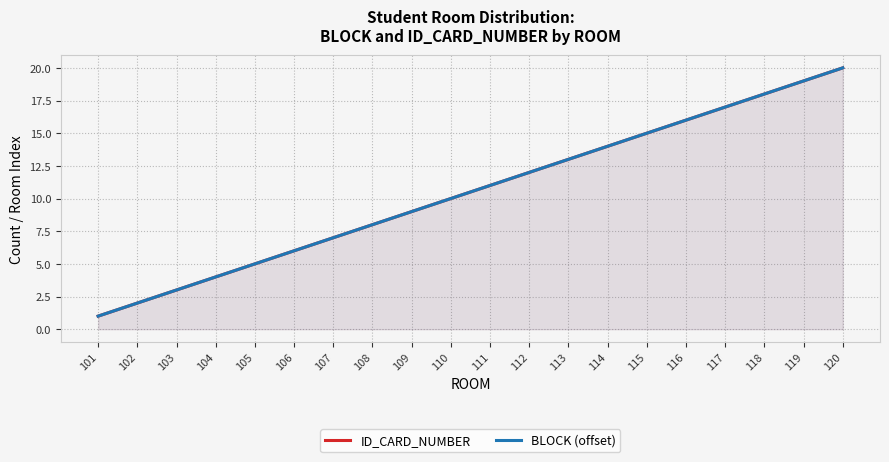

True or false: BLOCK (offset) has more than 1 points higher than both neighbors.

False